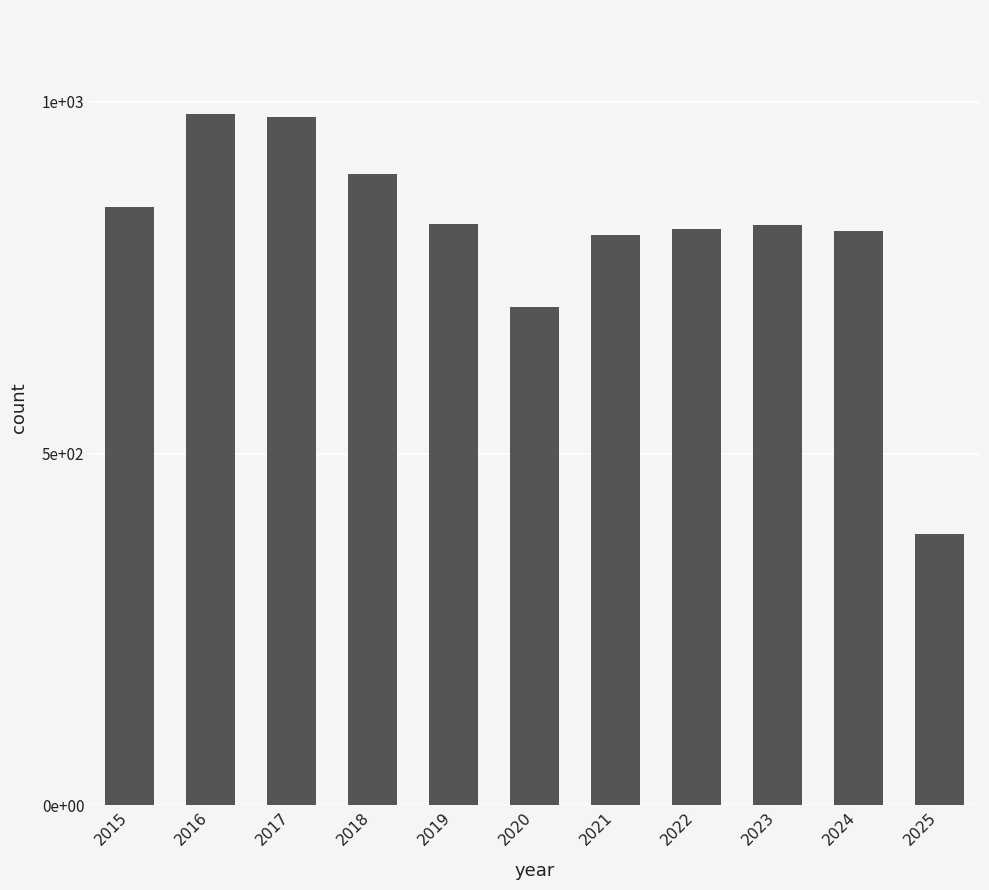

List the labels in order of value, smallest first.

2025, 2020, 2021, 2024, 2022, 2023, 2019, 2015, 2018, 2017, 2016